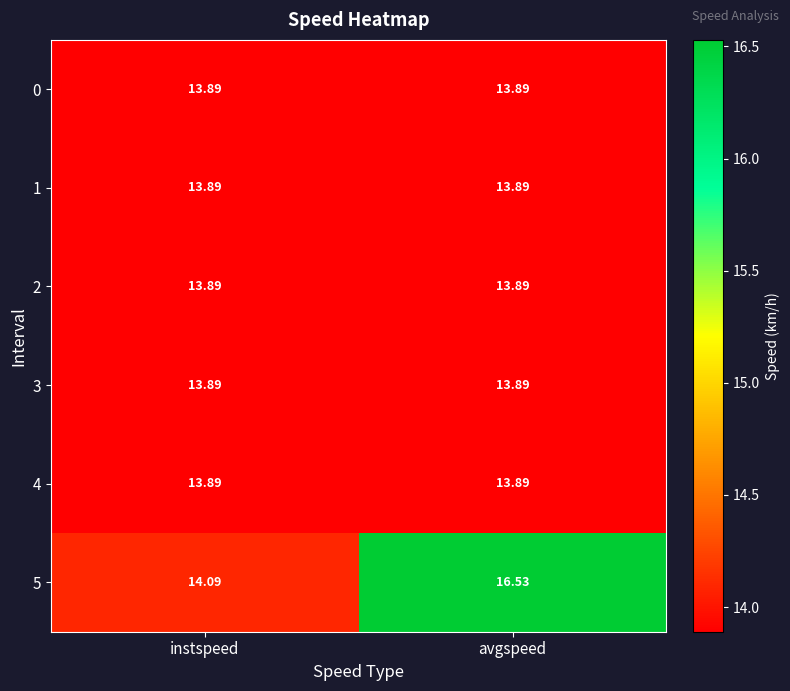

At which category is the sum across all series the highest?

avgspeed